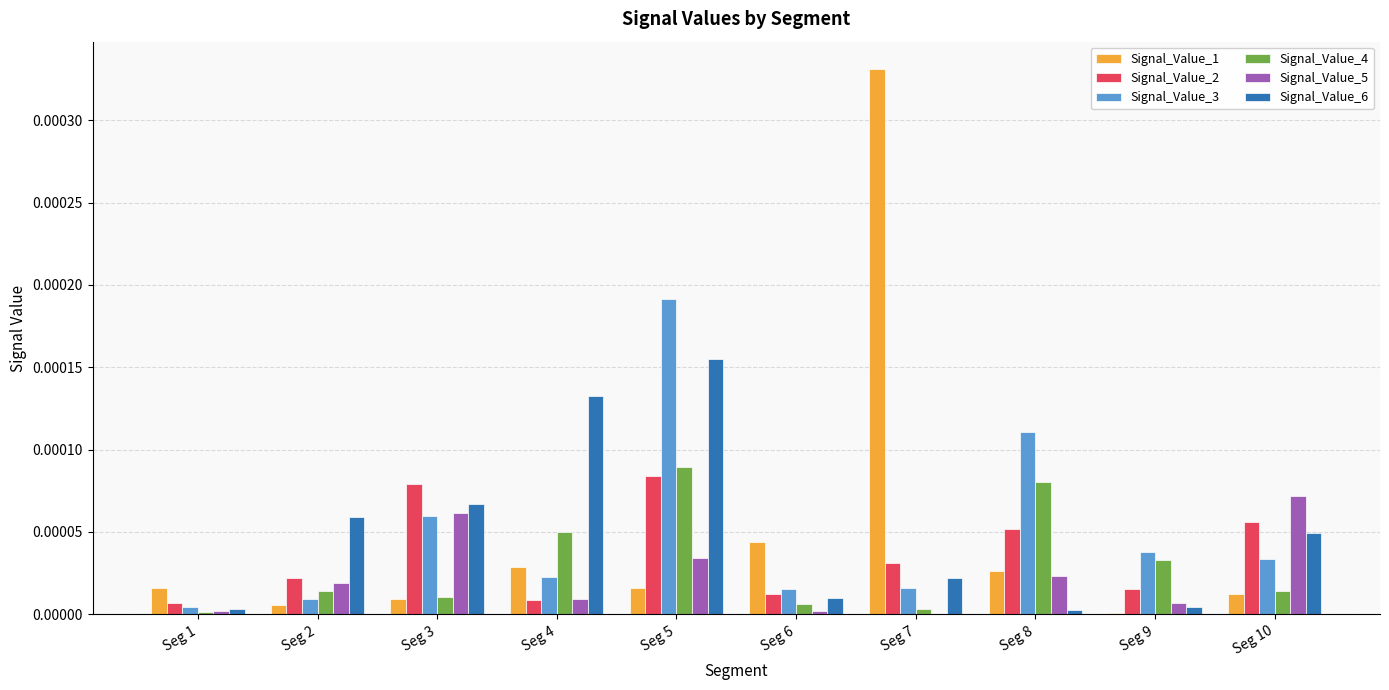

Which category has the highest value in the Signal_Value_6 series?

Seg 5